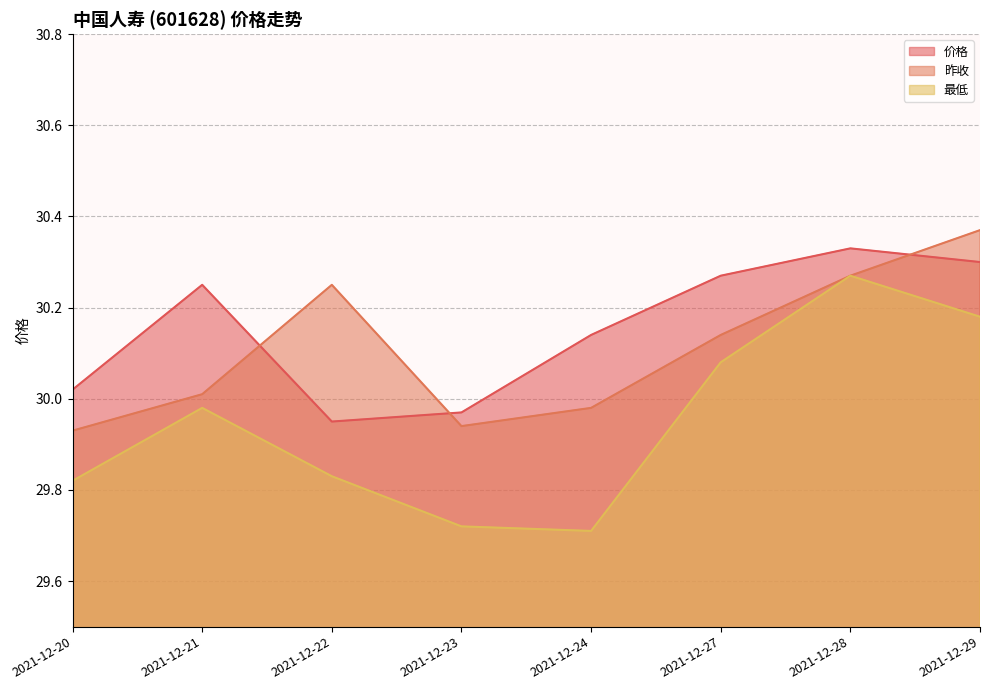

Reading right to left, extract all data points from this chart.

价格: 30.3	30.3	30.3	30.1	30.0	29.9	30.2	30.0
昨收: 30.4	30.3	30.1	30.0	29.9	30.2	30.0	29.9
最低: 30.2	30.3	30.1	29.7	29.7	29.8	30.0	29.8